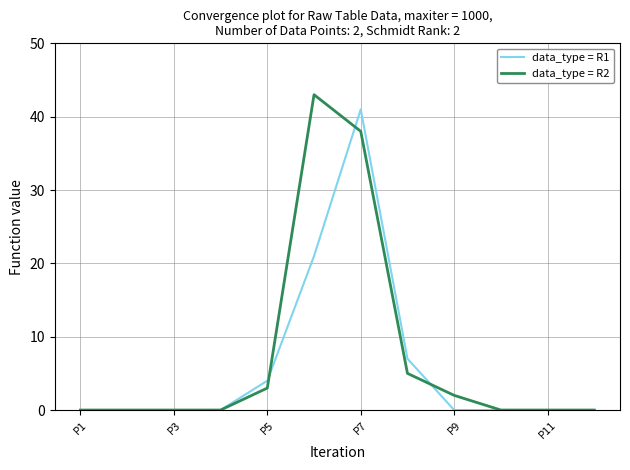

What are all the series names shown in the legend?

data_type = R1, data_type = R2